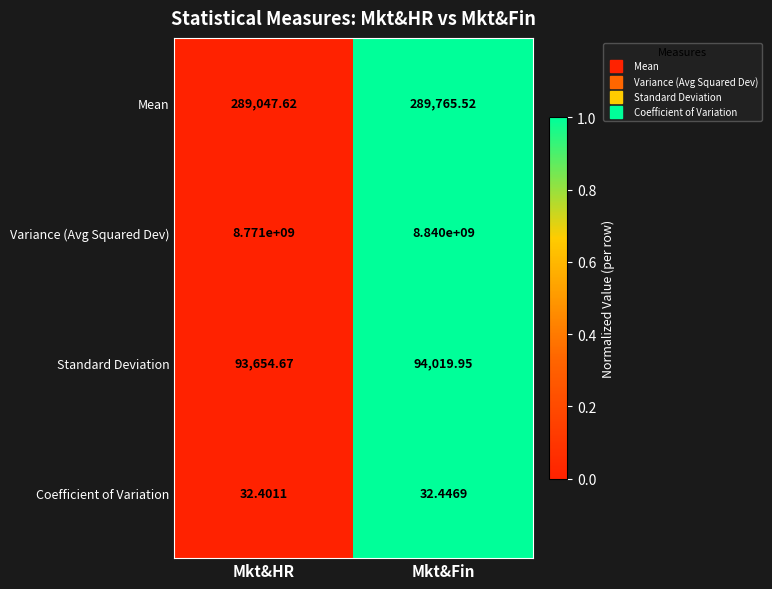

At which category is the sum across all series the highest?

Mkt&Fin